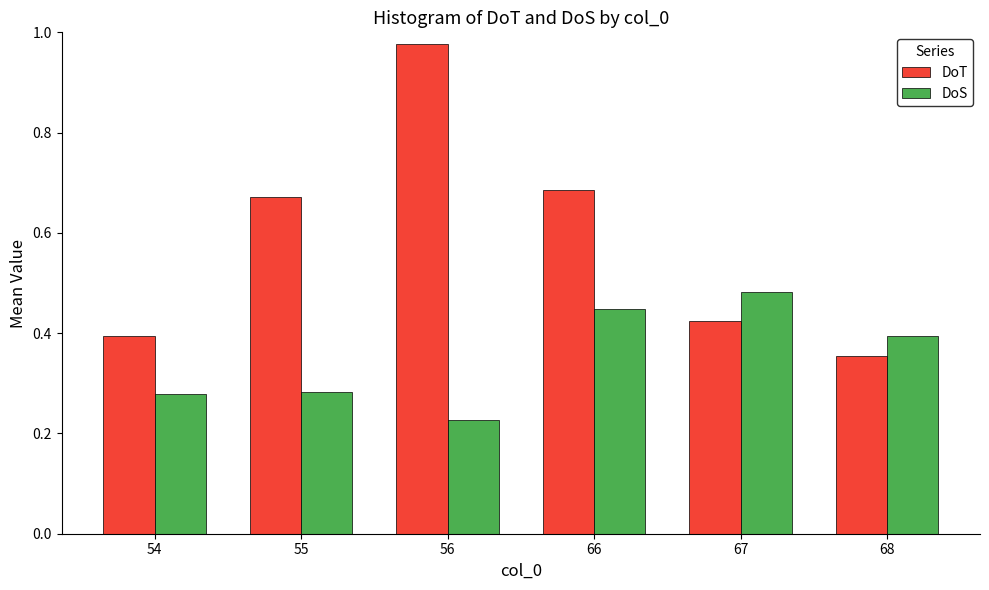

How many series are shown in this chart?

2